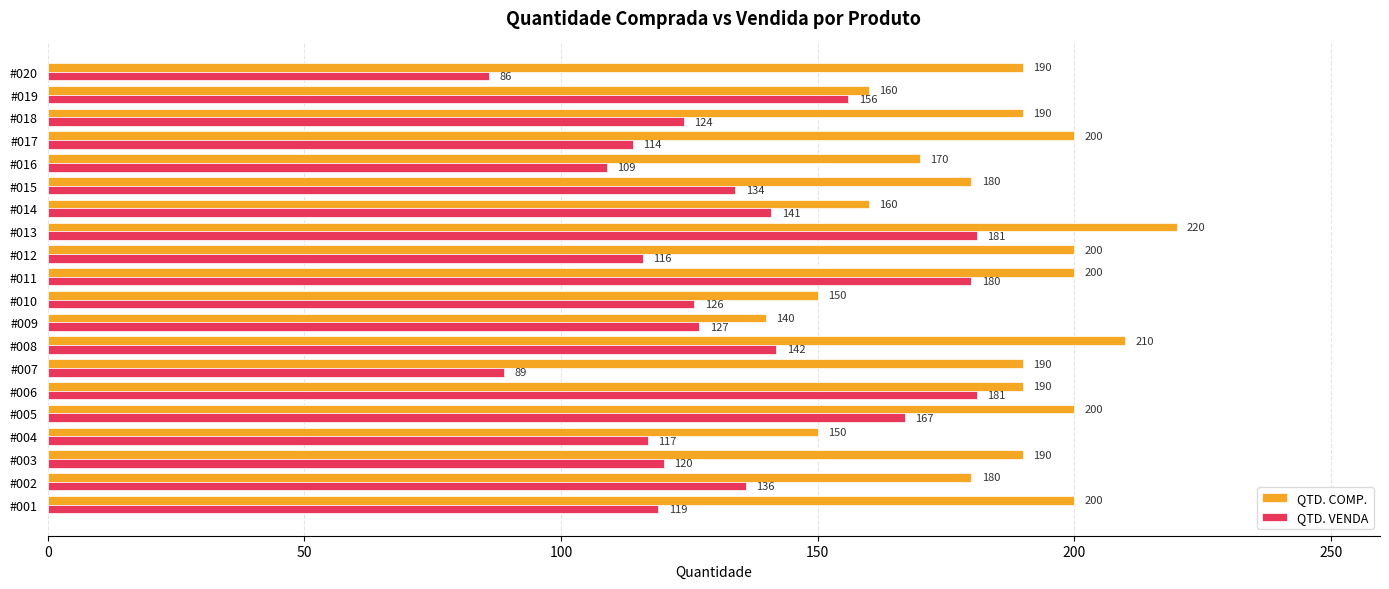

At which category is the sum across all series the highest?

#013